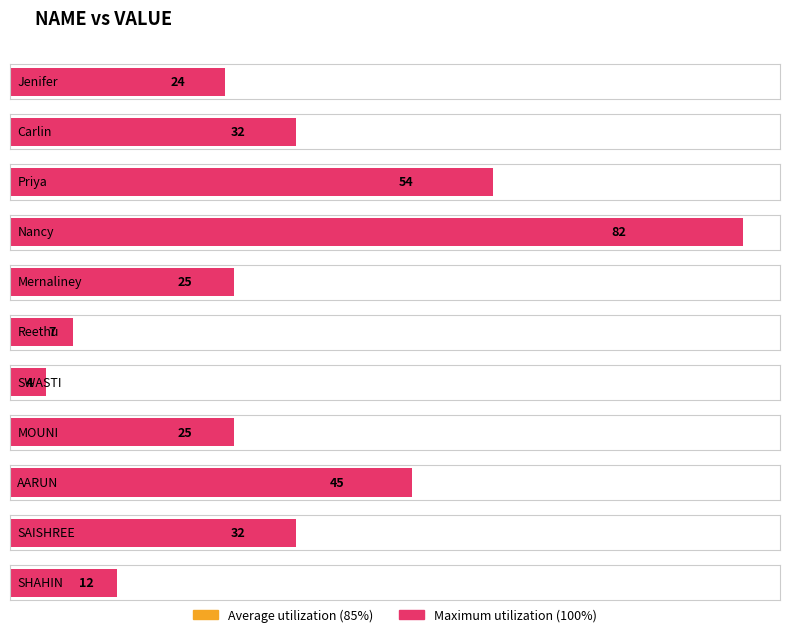

Is it true that the value at SHAHIN is 12?

True